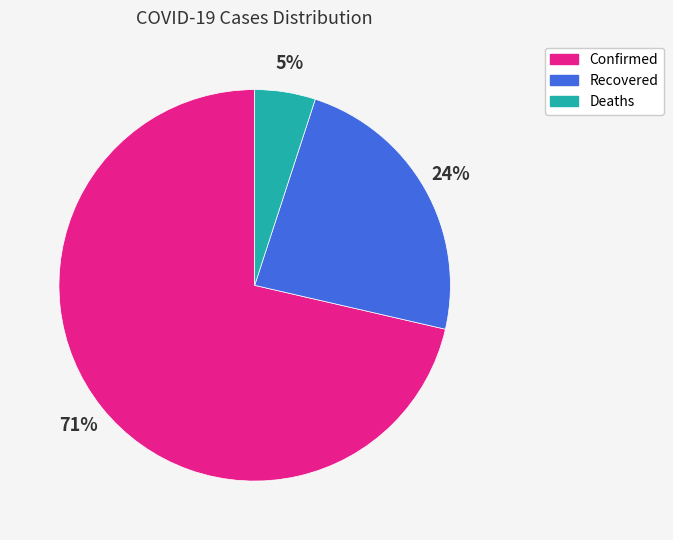

True or false: Confirmed accounts for 61% of the total.

False